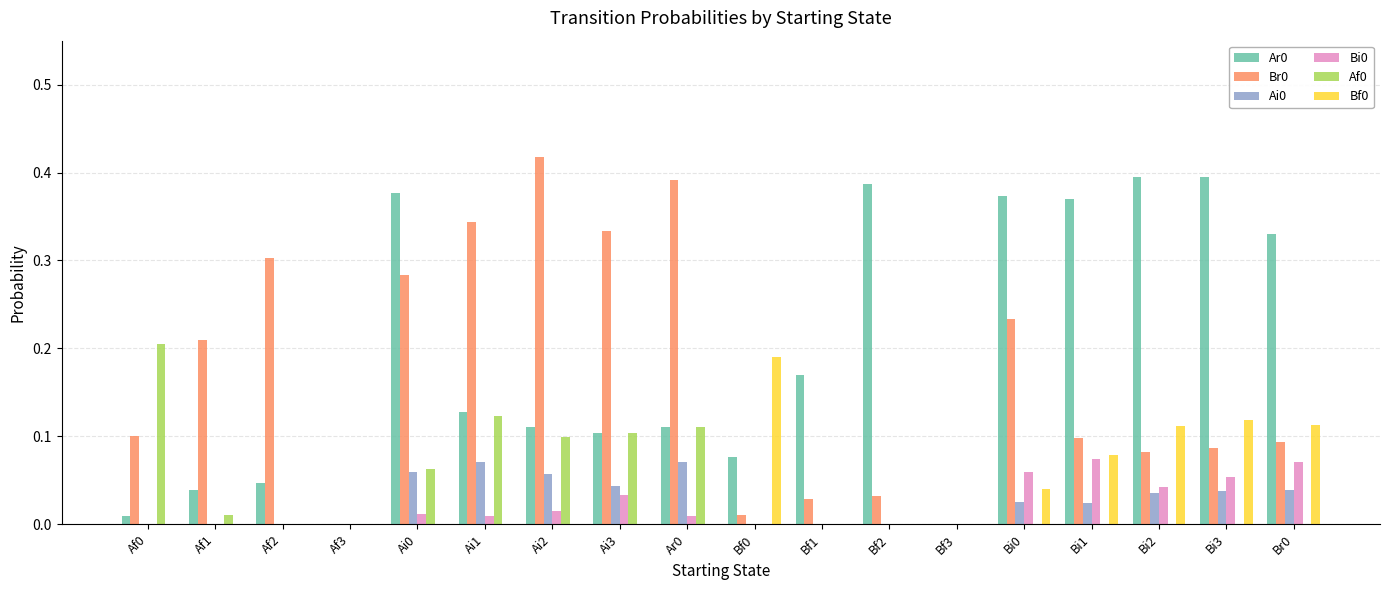

How many data points does each series have?

18